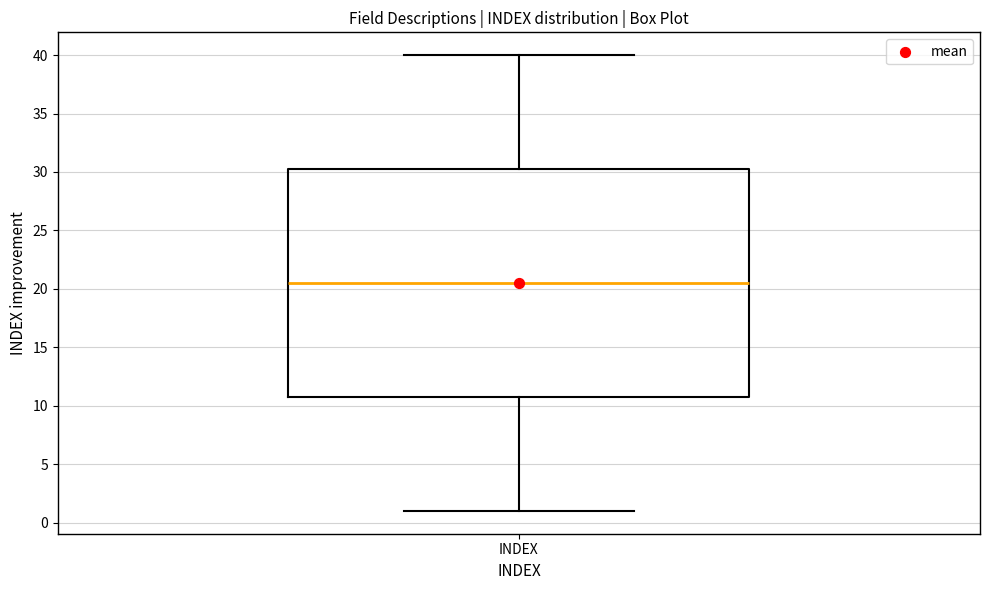

Where is the lower edge of the box for INDEX on the y-axis? The values are not printed on the chart, so give them approximately, as read against the axis.

11.0